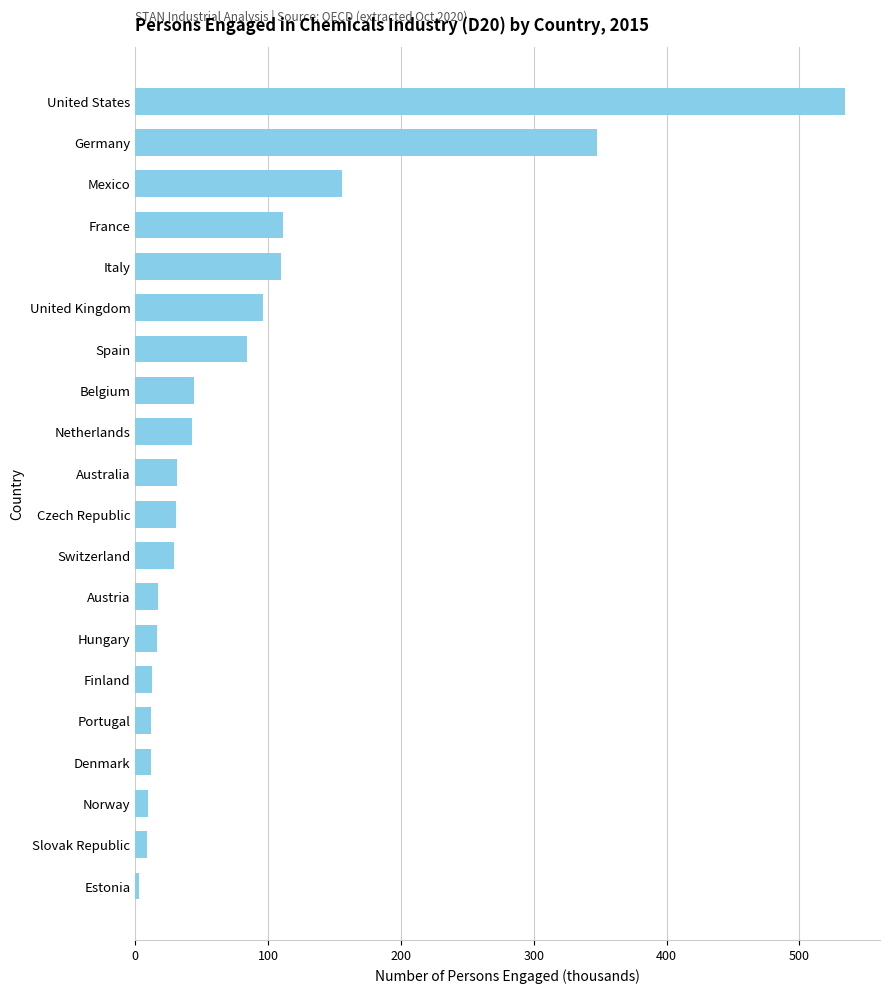

What is the label of the 5th bar from the top?

Italy